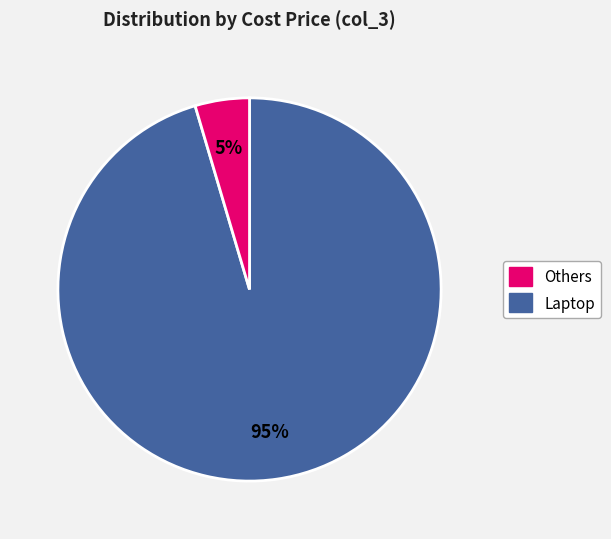

How many segments does this pie chart have?

2